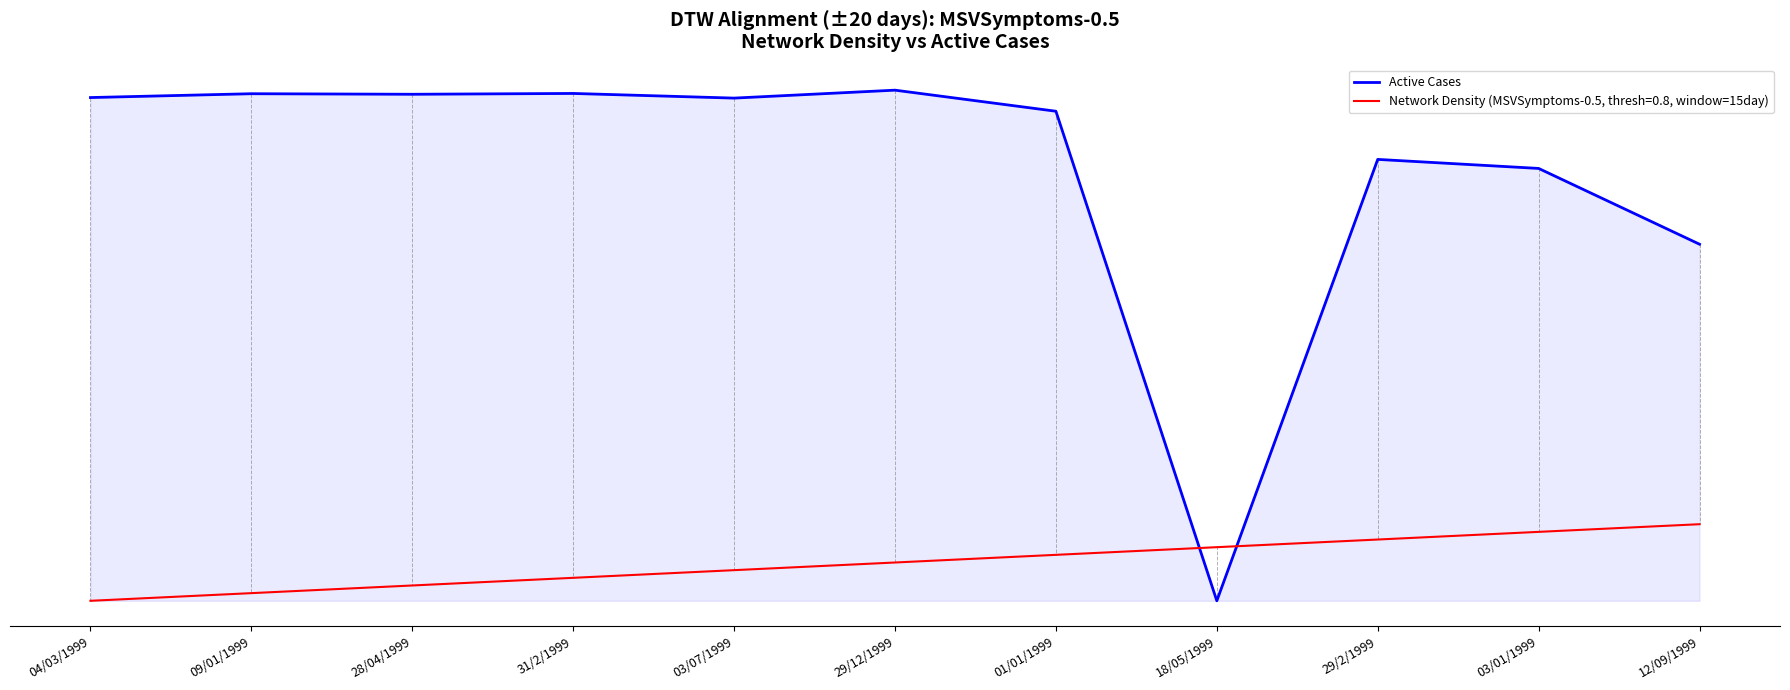

Reading right to left, transcribe all the data shown in this chart.

12/09/1999=1712368	03/01/1999=1712645	29/2/1999=1712678	18/05/1999=1711065	01/01/1999=1712854	29/12/1999=1712931	03/07/1999=1712902	31/2/1999=1712919	28/04/1999=1712916	09/01/1999=1712918	04/03/1999=1712904